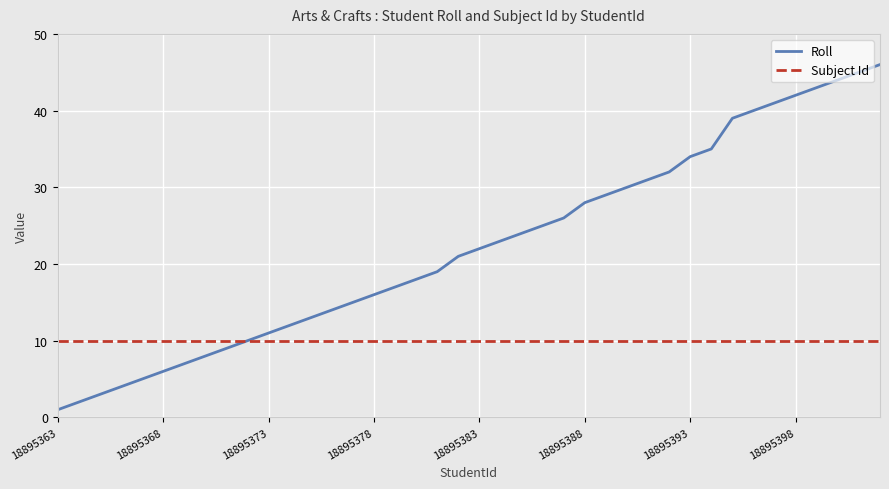

Does the chart display data point markers on the line(s)?

No